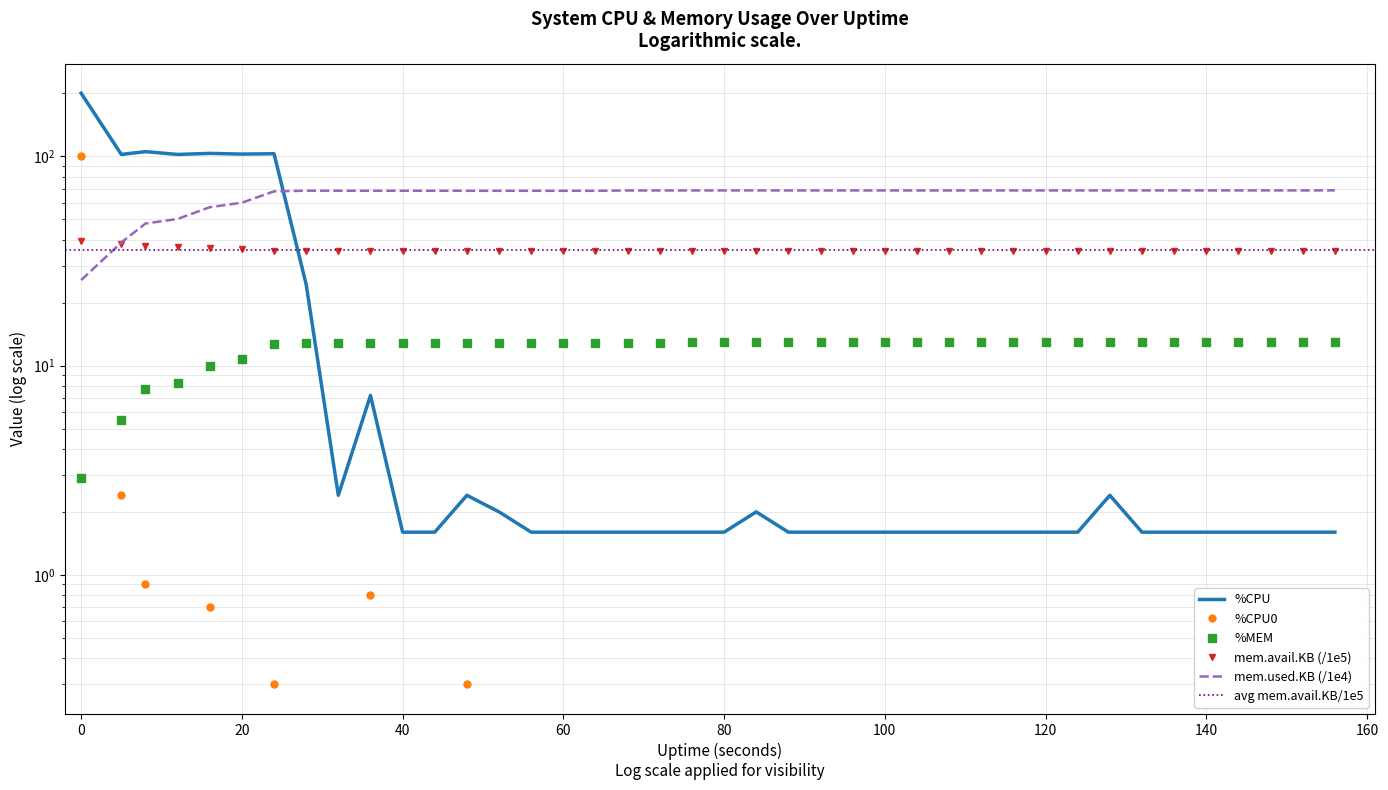

What is the difference between the second highest and minimum values in the mem.used.KB series?

43.1